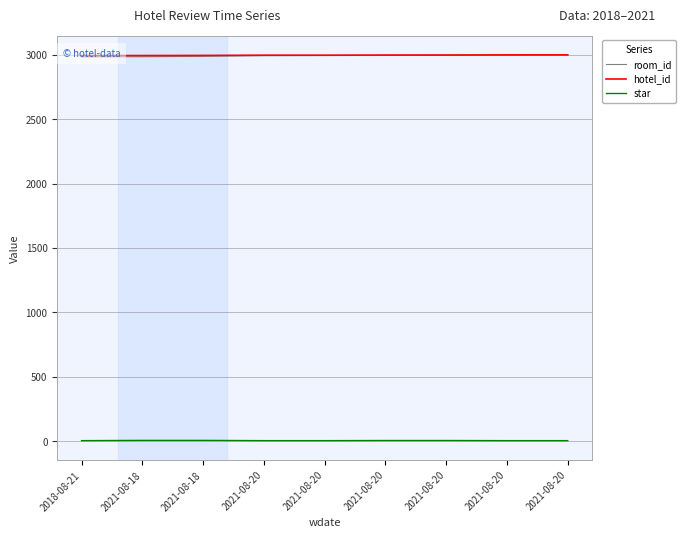

Rank the categories by hotel_id value from lowest to highest.

2018-08-21, 2021-08-18, 2021-08-18, 2021-08-20, 2021-08-20, 2021-08-20, 2021-08-20, 2021-08-20, 2021-08-20